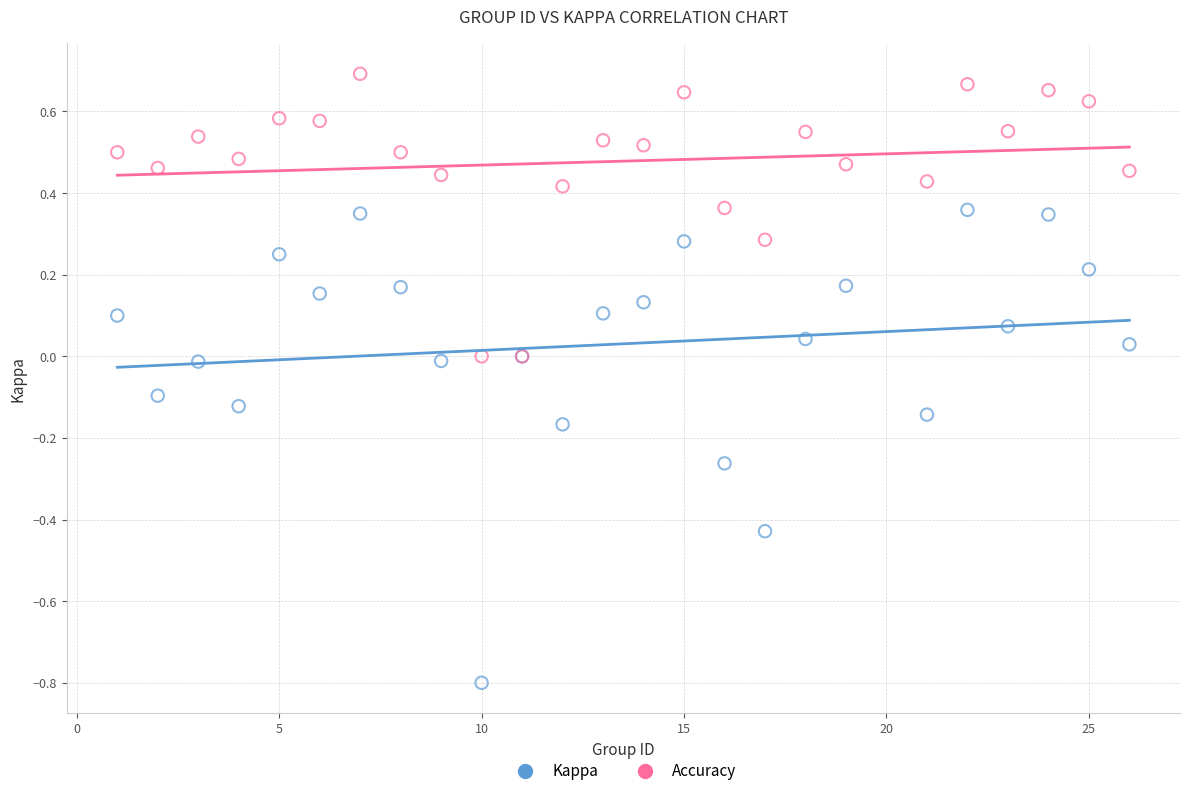

Which series reaches the minimum Y coordinate?

Kappa